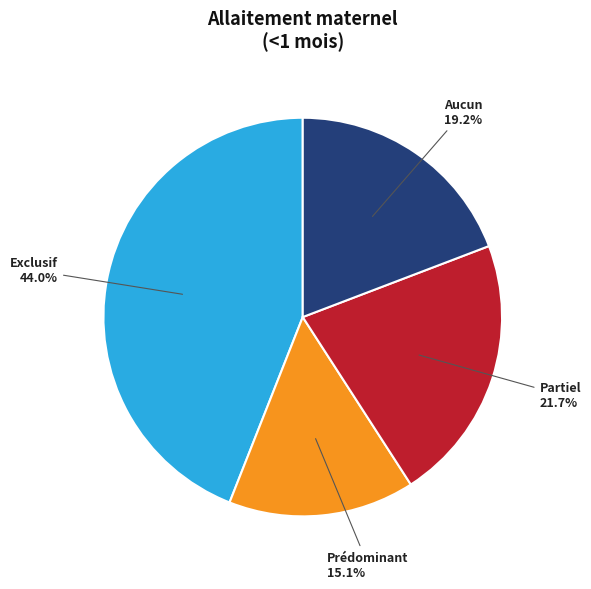

Does any single category account for the majority?

No